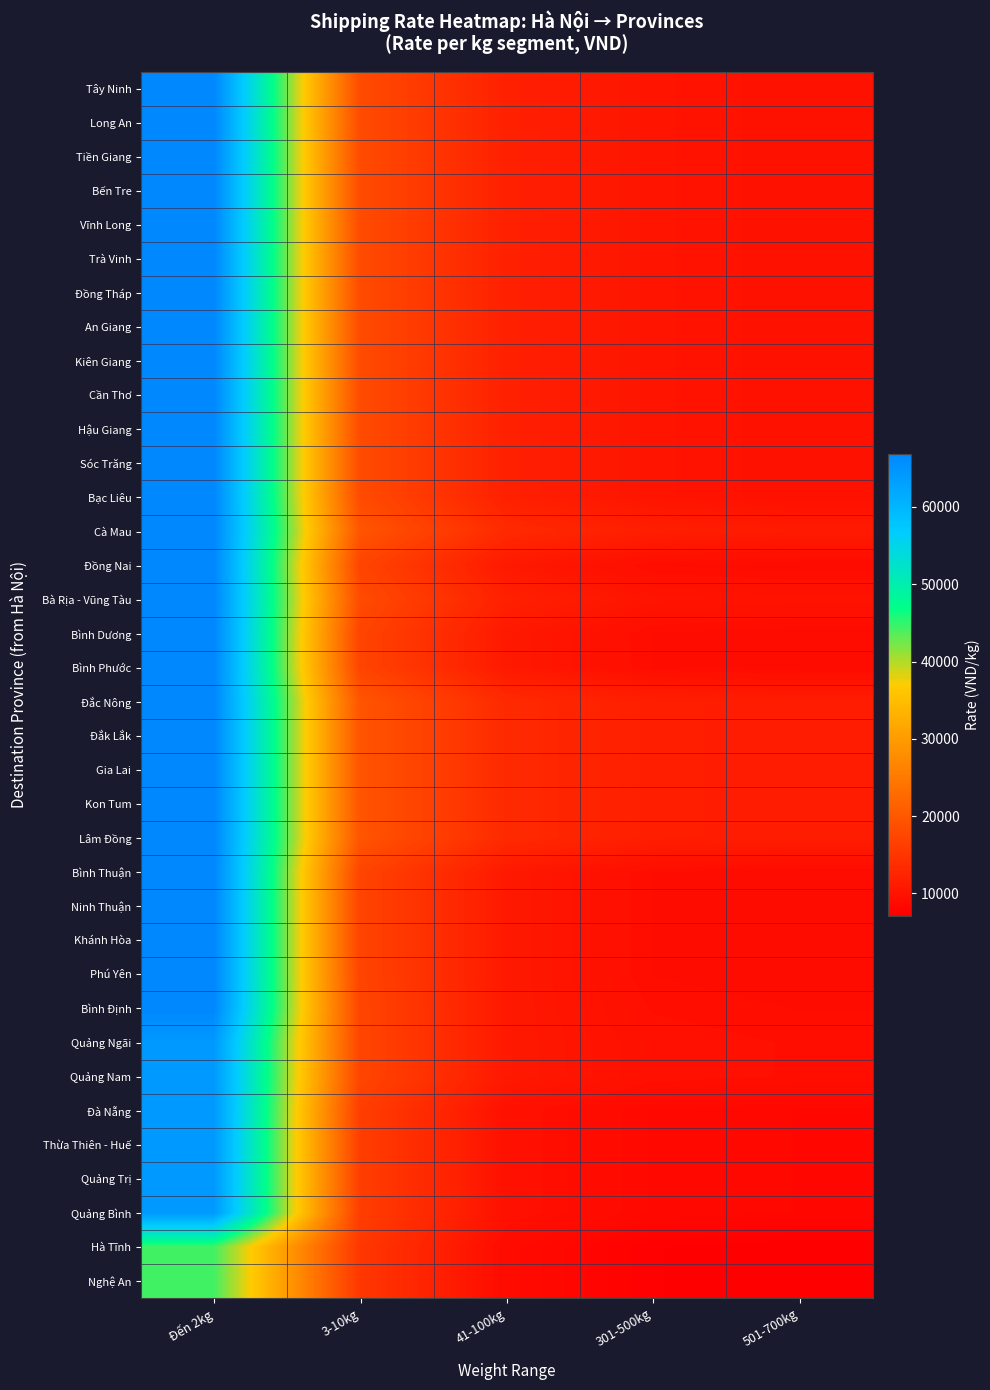

What is the maximum value shown in the chart?

66880.0